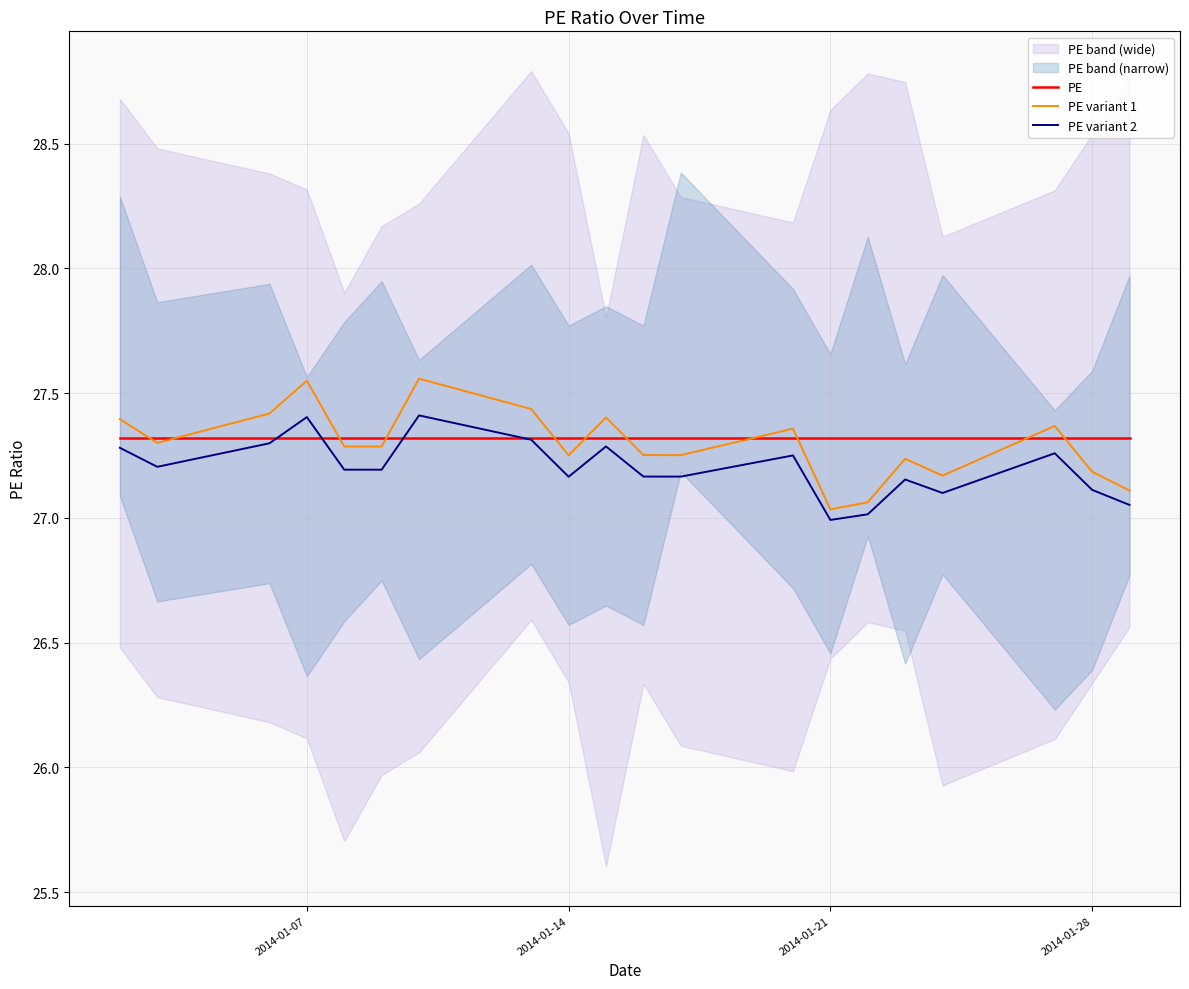

True or false: PE variant 2 has a value of 27.1 at 2014-01-28.

True